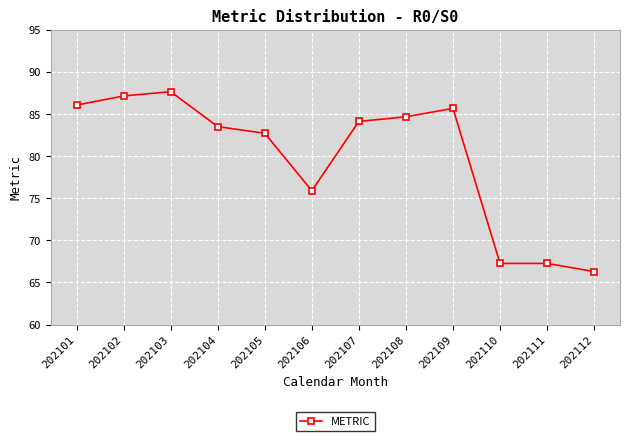

What is the change in value from 202102 to 202108?

-2.5